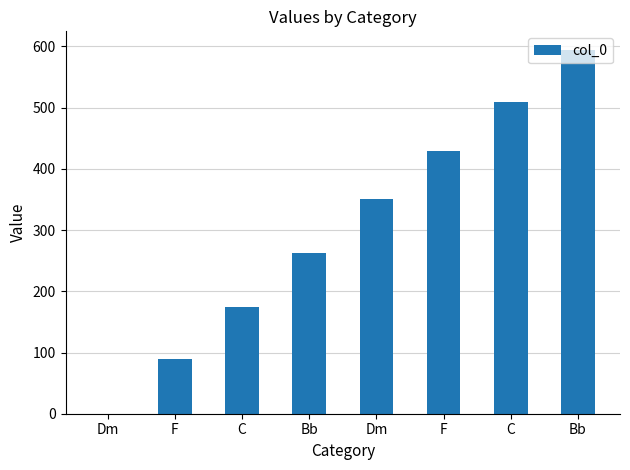

Reading left to right, transcribe all the data shown in this chart.

0	90	175	262	350	430	510	595